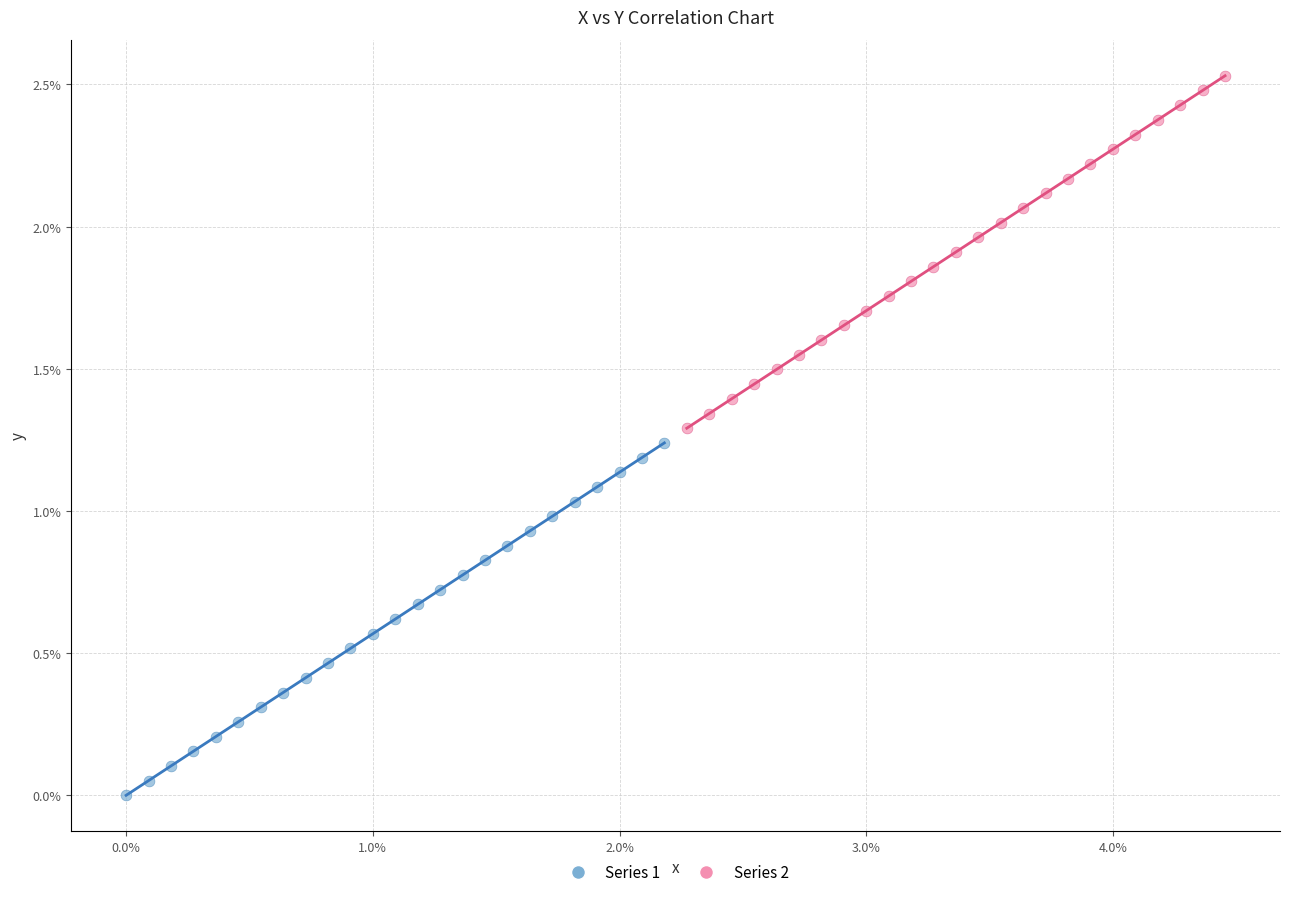

Which series contains the lowest Y value?

Series 1